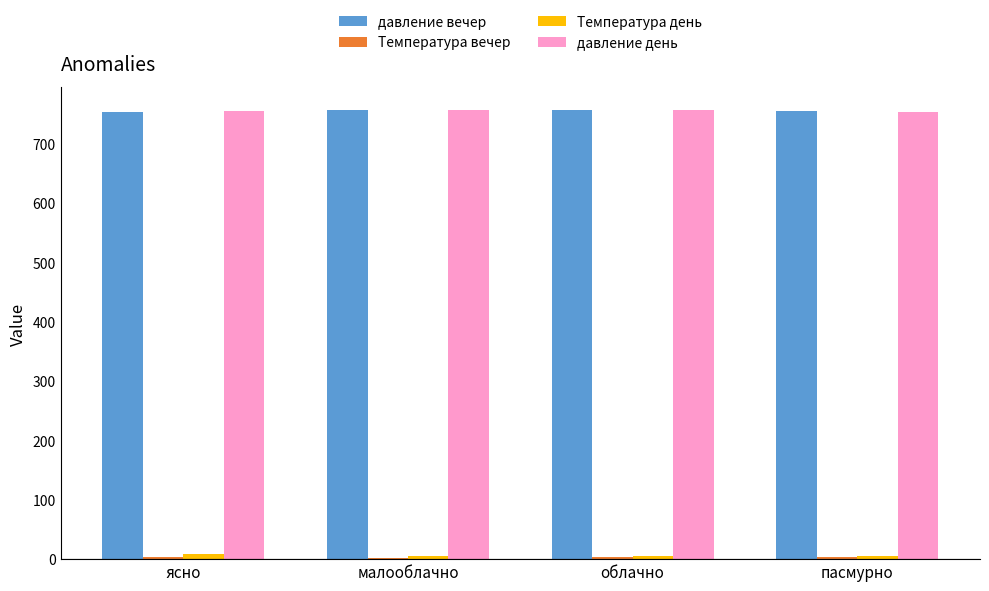

Is it true that давление день equals 367.8 at малооблачно?

False